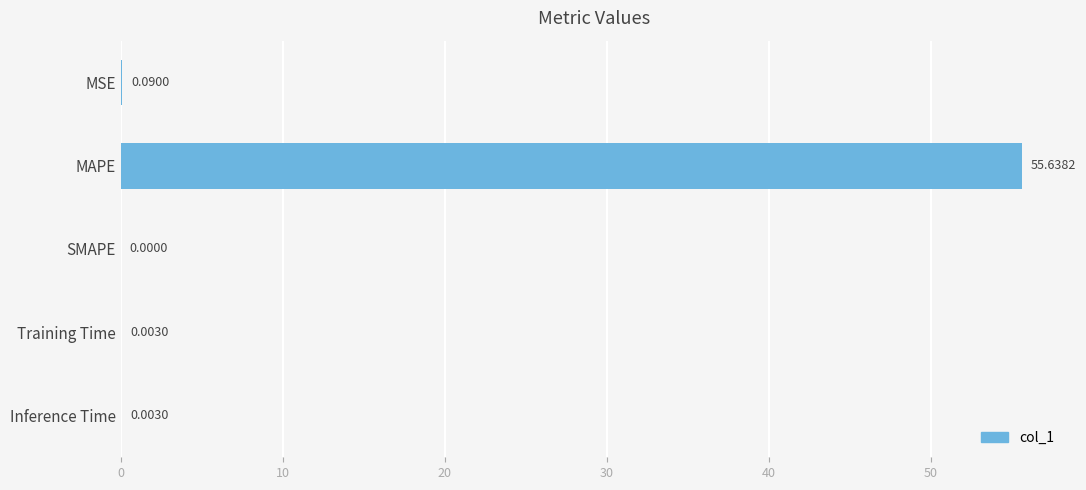

Count the number of values greater than 0.

4